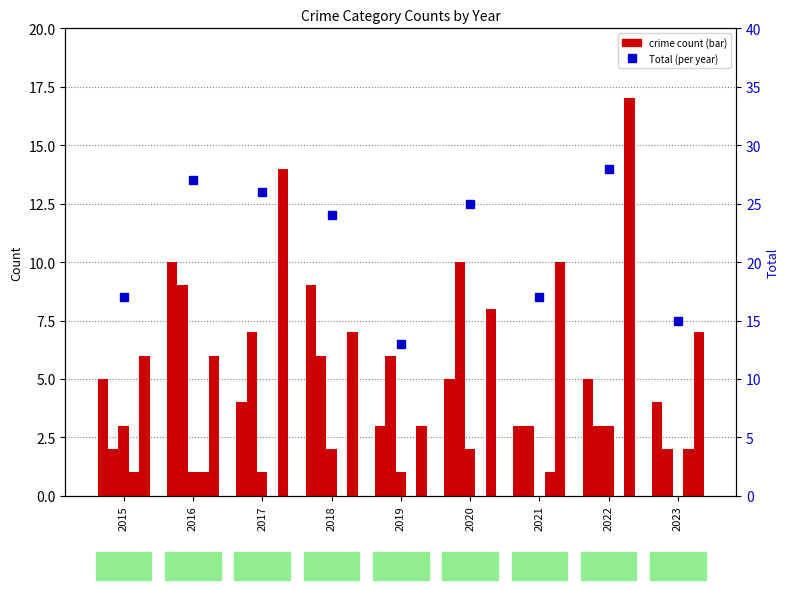

What value does the Total series have at 2019?

13